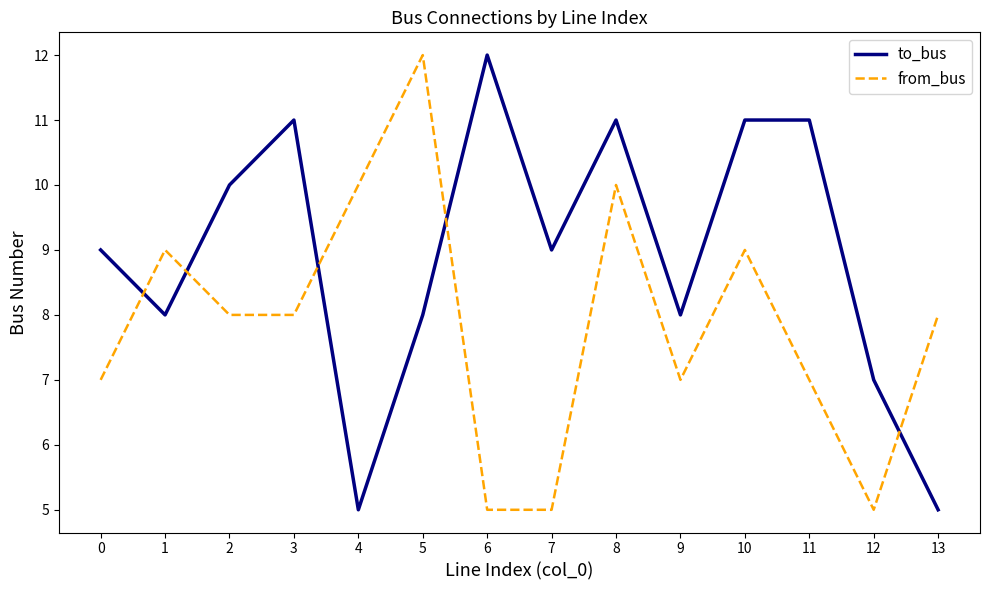

What is the average value of the to_bus series?

9